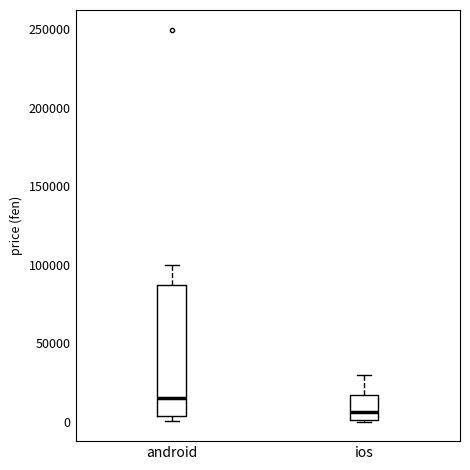

Reading left to right, read every box against the y-axis: the position of its median line, the range the box covers, and the ends of its whiskers. The values are not printed on the chart, so give them approximately, as read against the axis.

android: median 15000, box 5000 to 85000, whiskers 0 to 100000
ios: median 5000, box 0 to 15000, whiskers 0 to 30000